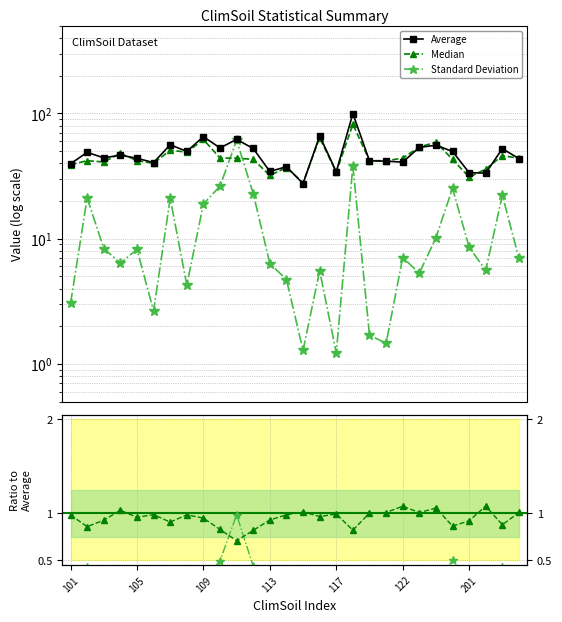

Read the Average value at 113.

34.5